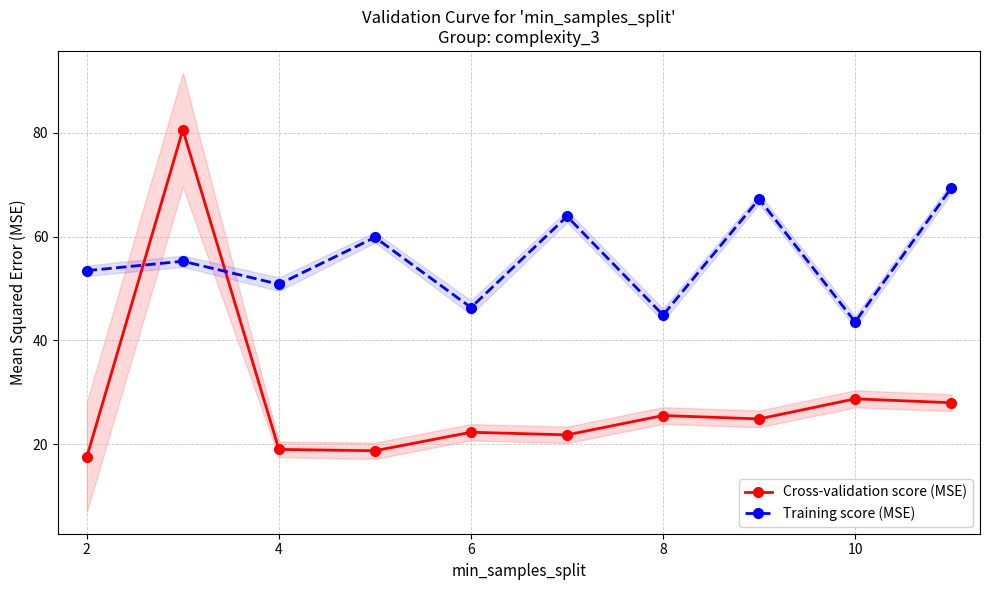

True or false: Training score (MSE) and Cross-validation score (MSE) cross at least once.

True